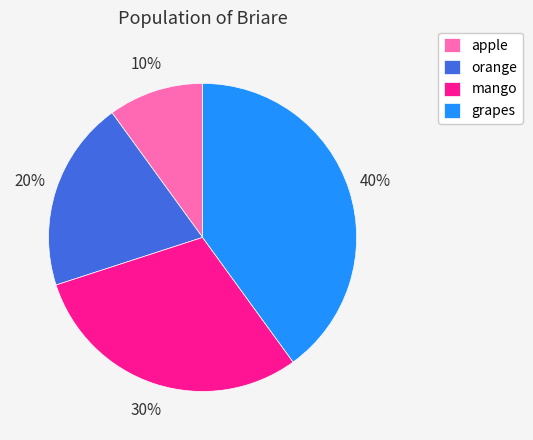

To the nearest percent, what is the difference between the largest and smallest slice percentages?

30%